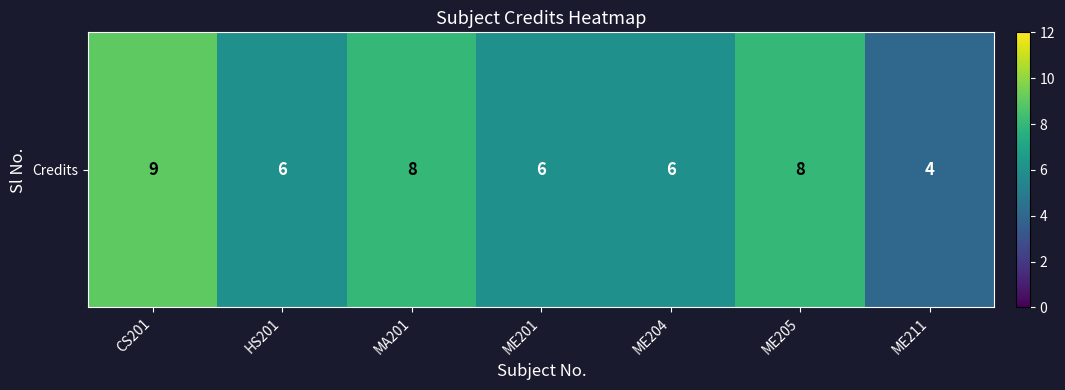

Reading left to right, extract all data points from this chart.

9	6	8	6	6	8	4